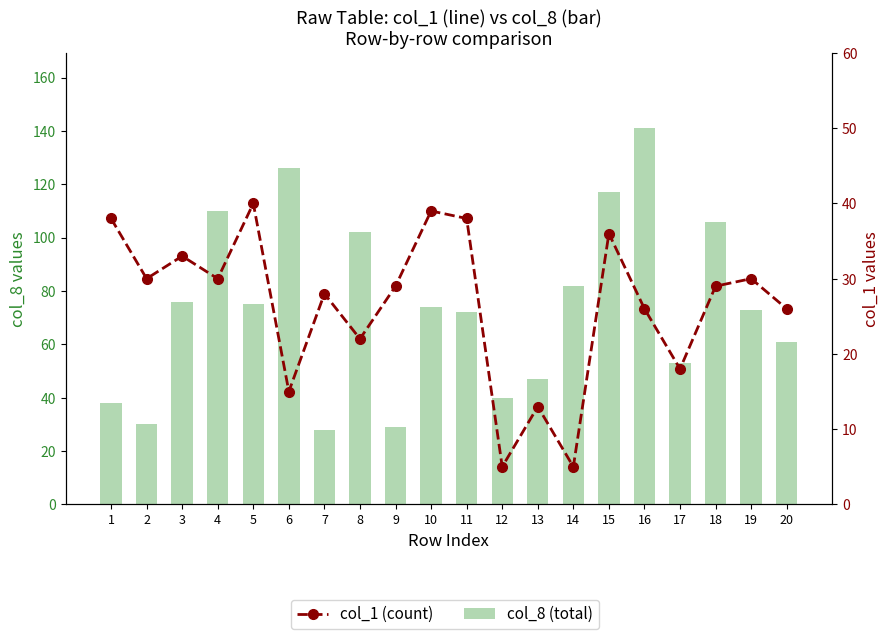

At which category does the chart reach its minimum across all series?

12